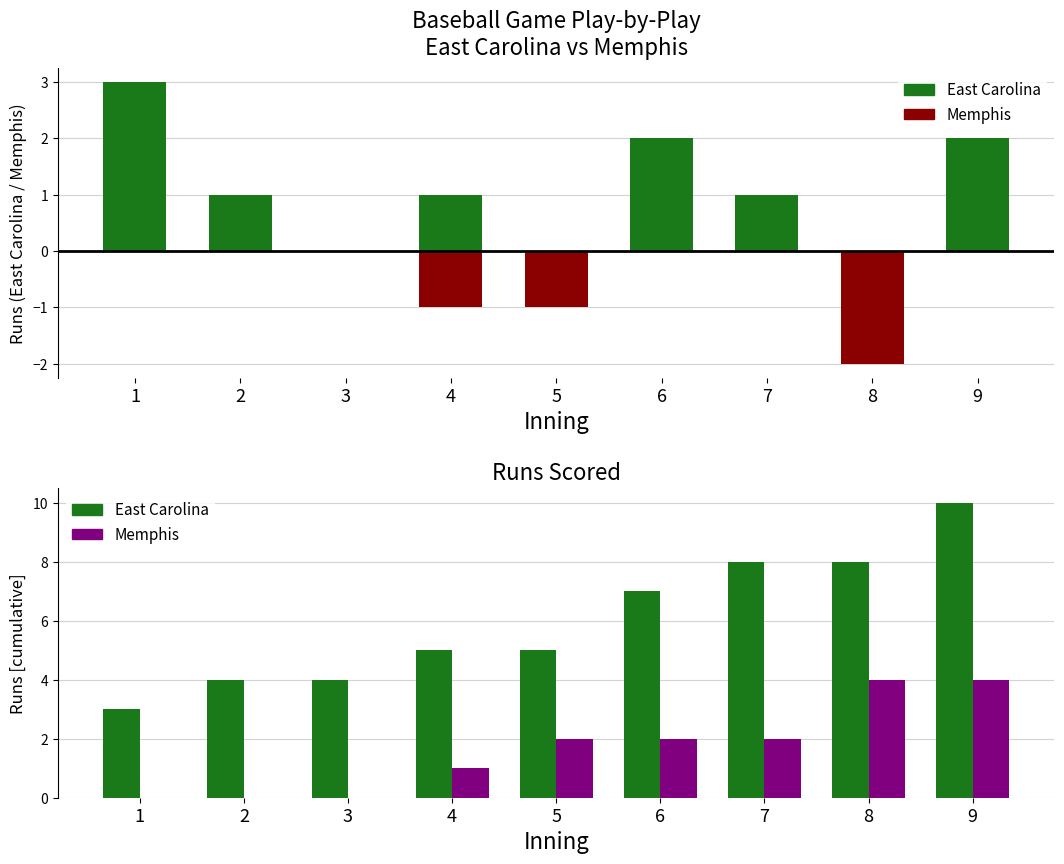

Reading right to left, what are all the values shown in this chart?

East Carolina: 10	8	8	7	5	5	4	4	3
Memphis: 4	4	2	2	2	1	0	0	0